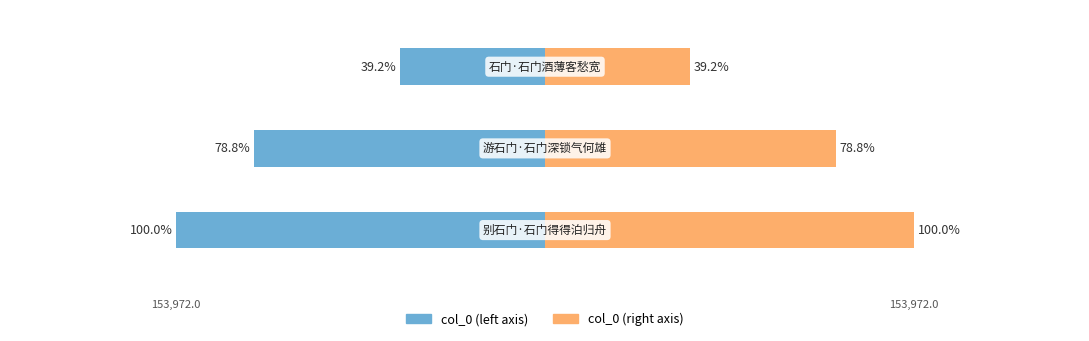

Count the number of data series in this chart.

2